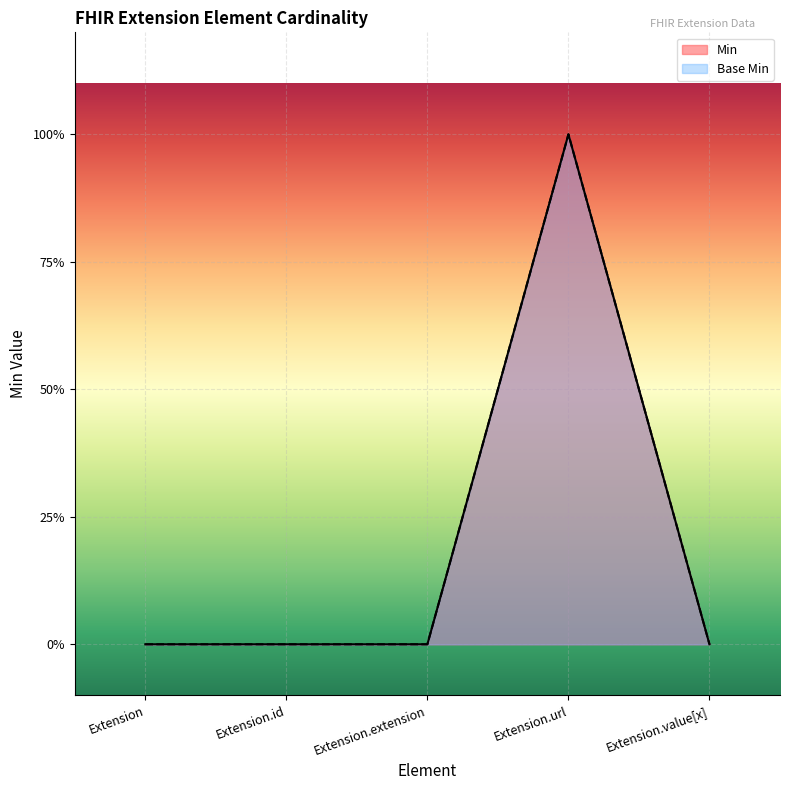

How many values in the Min series exceed 0?

1